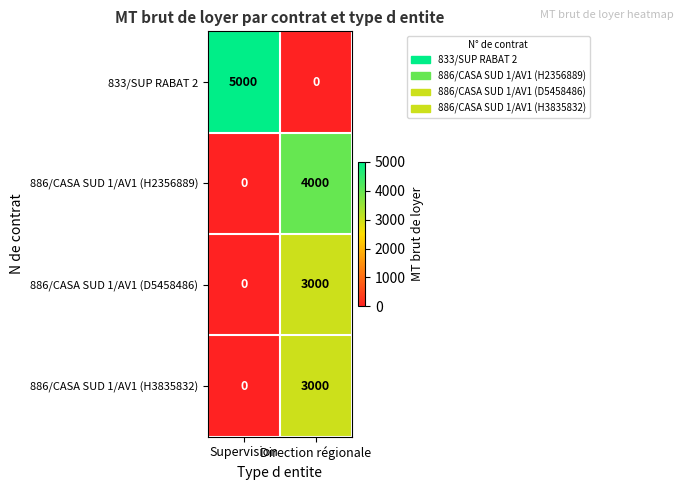

What is the spread (max minus min) of values at Direction régionale?

4000